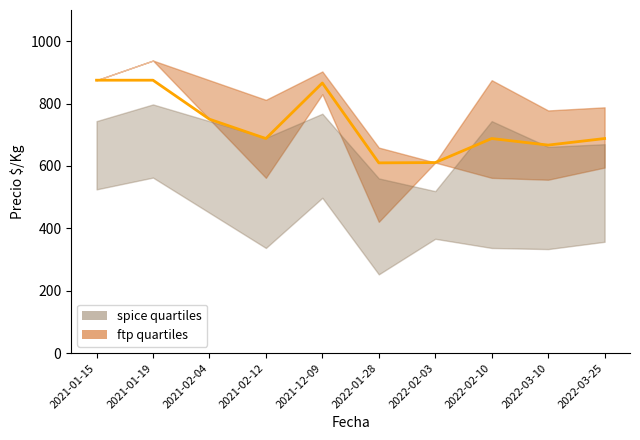

List the labels in order of value, smallest first.

2022-01-28, 2022-02-03, 2022-03-10, 2021-02-12, 2022-02-10, 2022-03-25, 2021-02-04, 2021-12-09, 2021-01-15, 2021-01-19